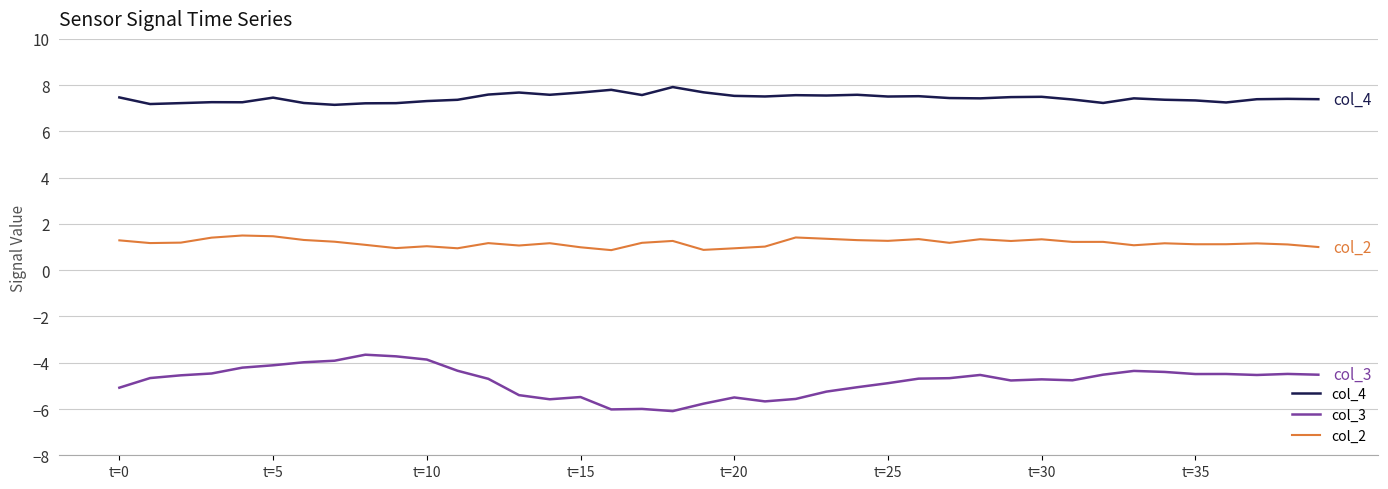

What is the minimum value shown in the chart?

-6.1